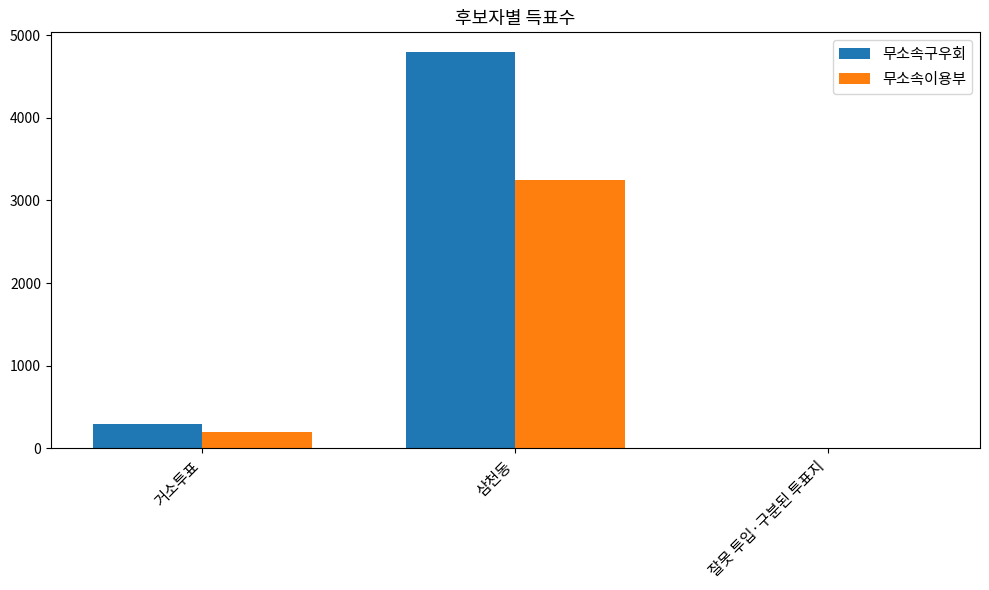

Reading left to right, list all the values displayed in this chart.

무소속구우회: 거소투표=291	삼천동=4794	잘못 투입·구분된 투표지=4
무소속이용부: 거소투표=200	삼천동=3245	잘못 투입·구분된 투표지=2